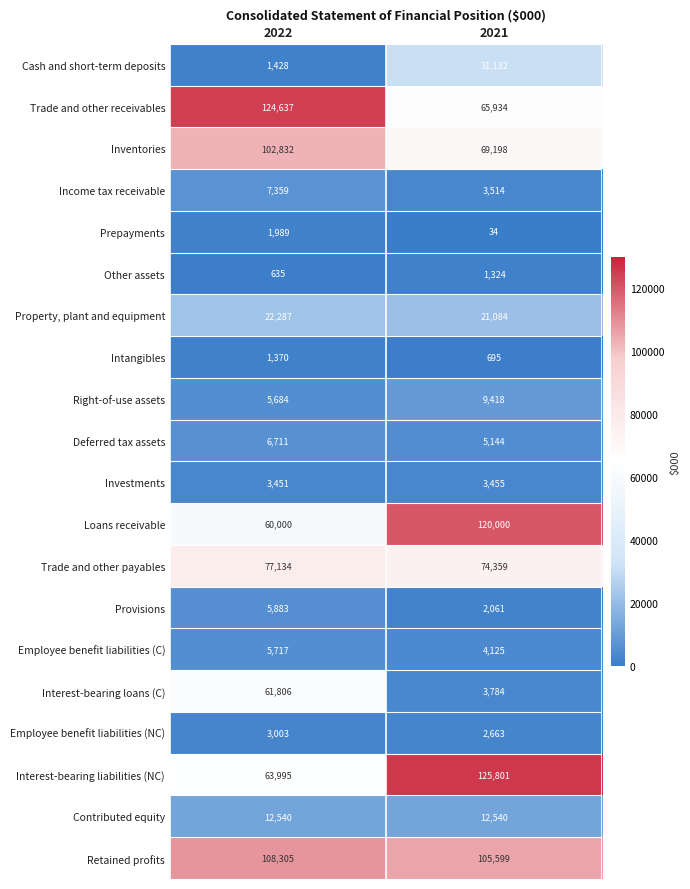

What is the difference between the highest and lowest values at 2022?

124002